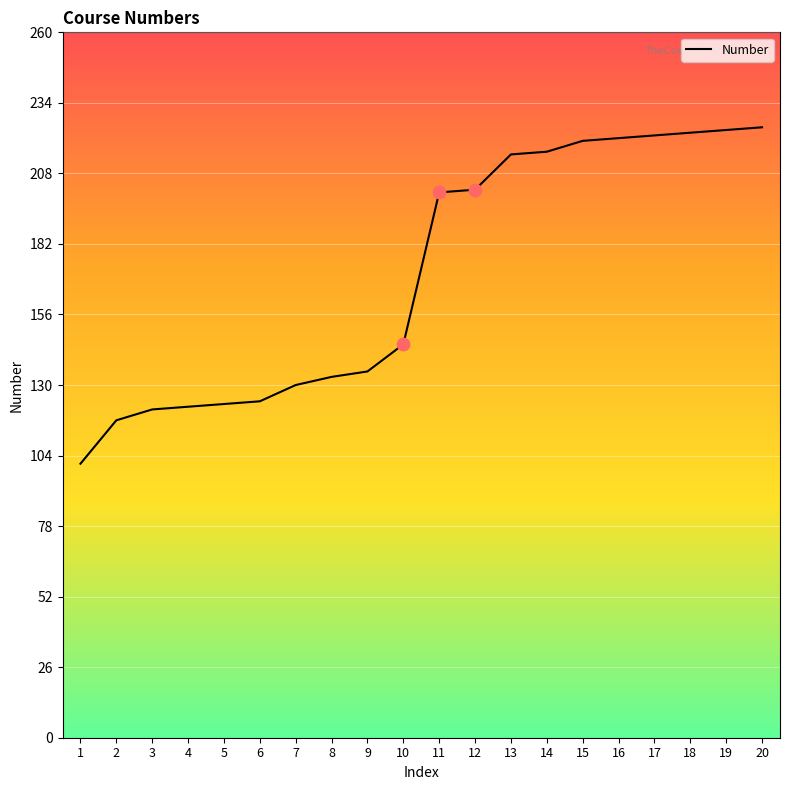

Which has a higher value, 17 or 13?

17